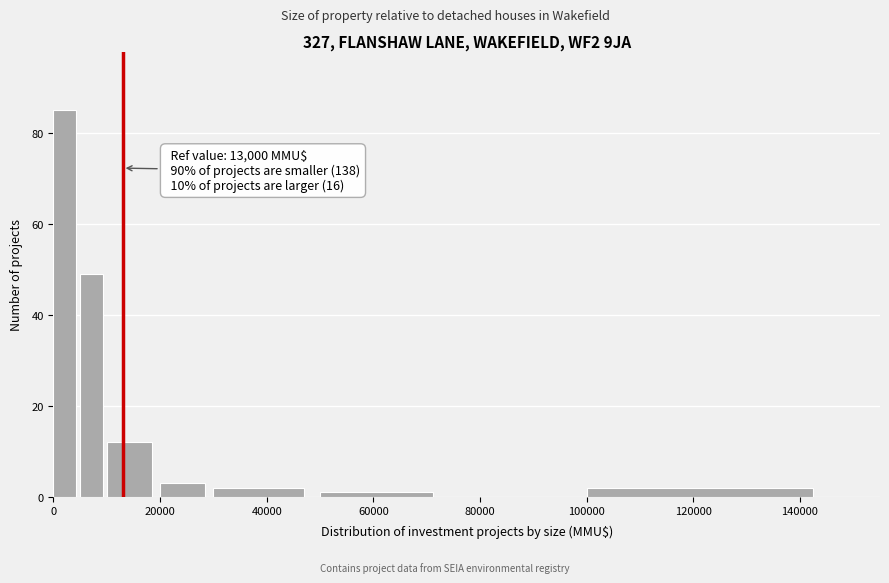

Read against the x-axis, roughly where is the centre of the tallest bar?

2000